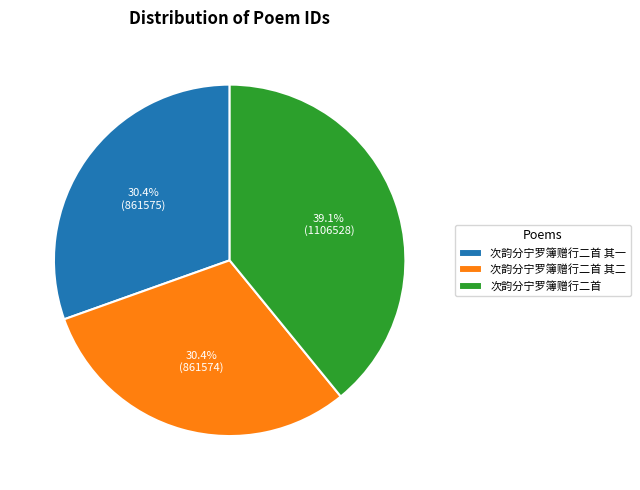

Does any single category account for the majority?

No